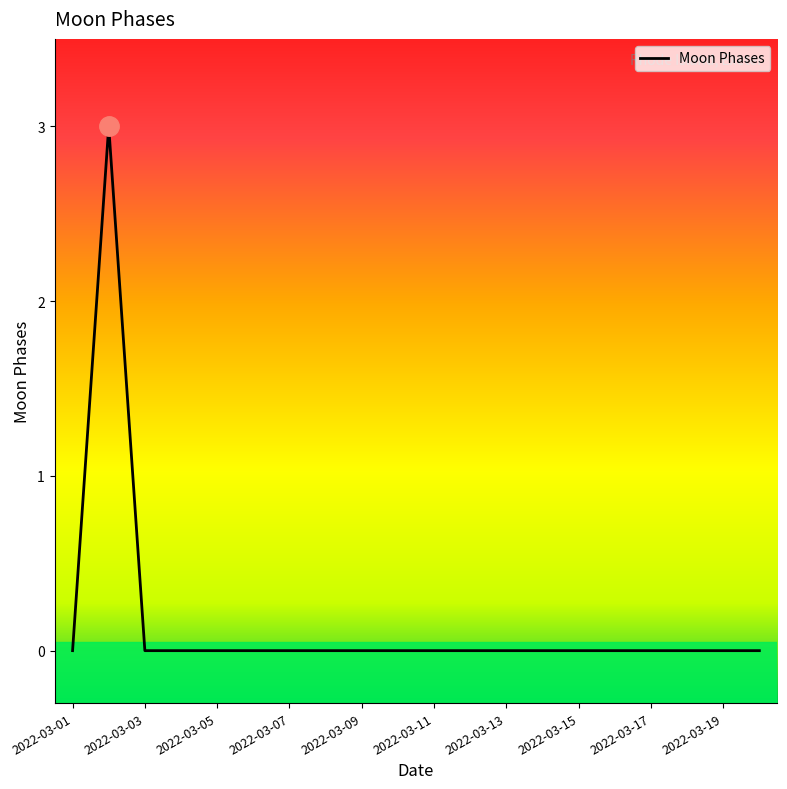

Reading right to left, list all the values displayed in this chart.

0	0	0	0	0	0	0	0	0	0	0	0	0	0	0	0	0	0	3	0